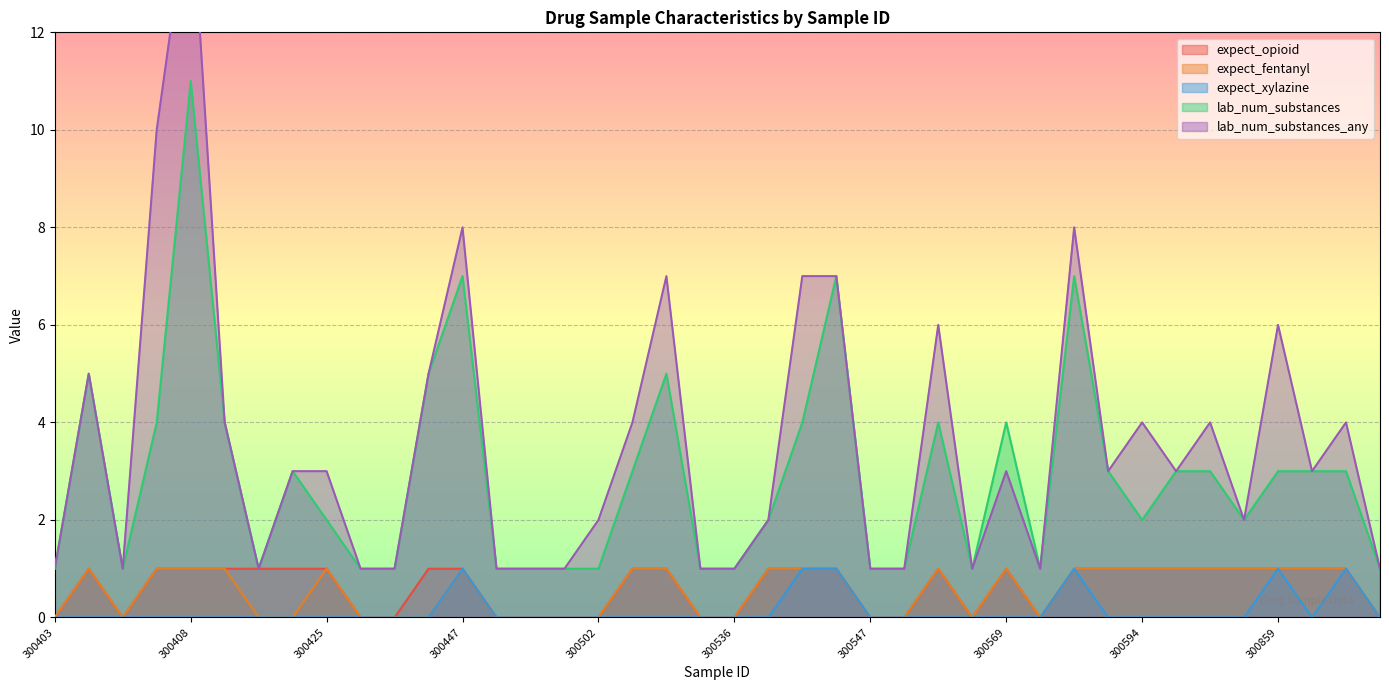

Is it true that expect_fentanyl equals -1 at 300502?

False